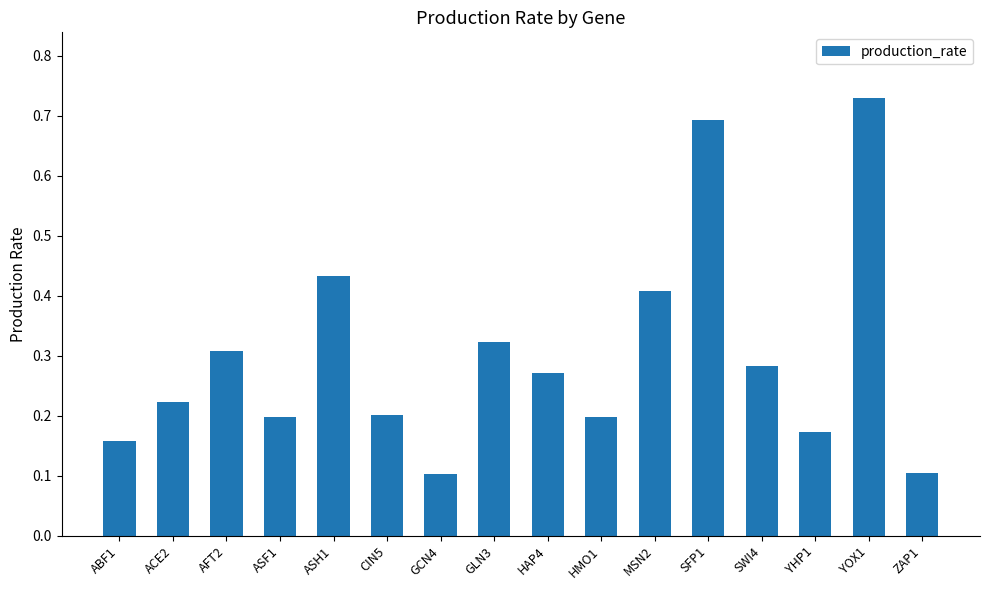

How many distinct data groups are displayed?

1